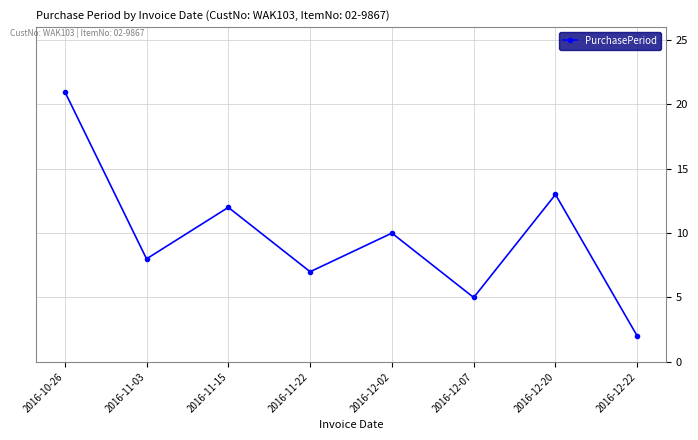

How many interior local peaks (higher than both neighbors) does the data have?

3